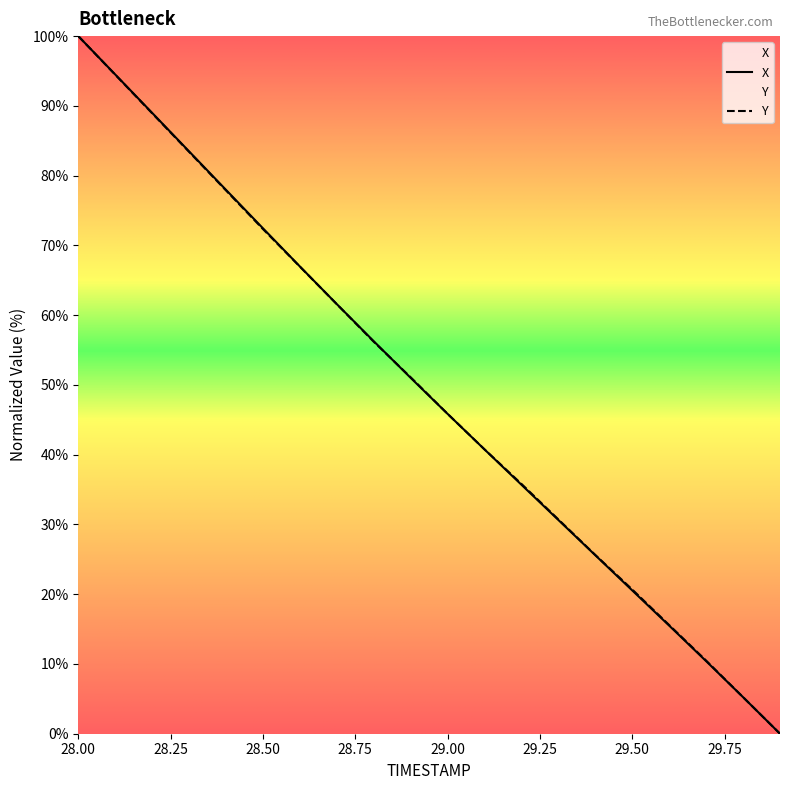

What is the value of the Y point at the 14th from the left?

30.7